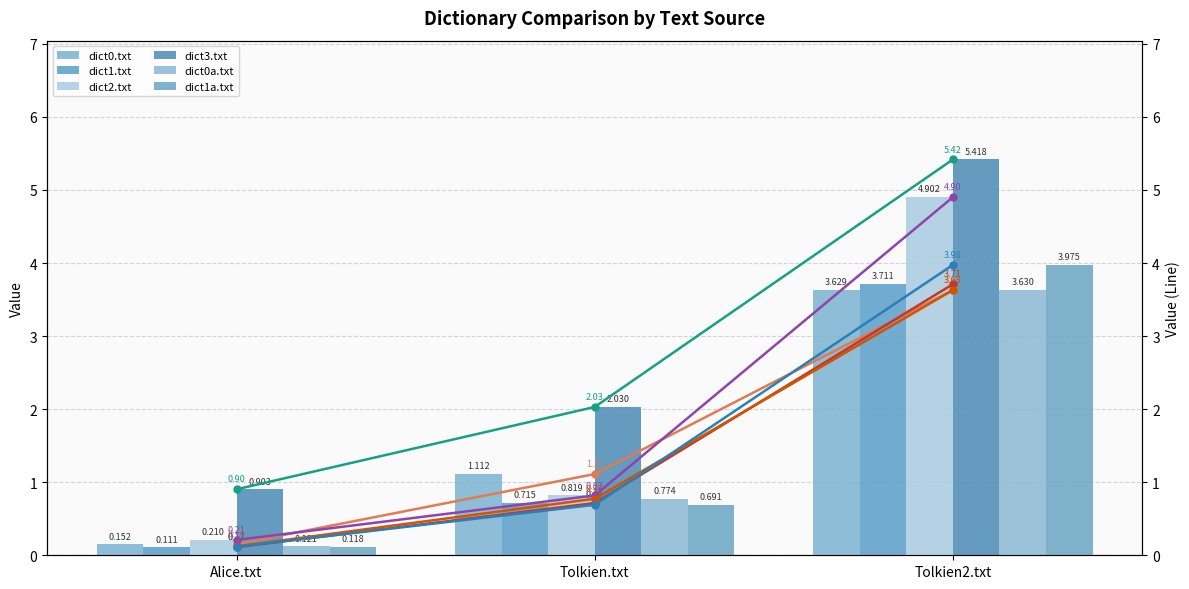

Reading left to right, transcribe all the data shown in this chart.

dict0.txt: Alice.txt=0.2	Tolkien.txt=1.1	Tolkien2.txt=3.6
dict1.txt: Alice.txt=0.1	Tolkien.txt=0.7	Tolkien2.txt=3.7
dict2.txt: Alice.txt=0.2	Tolkien.txt=0.8	Tolkien2.txt=4.9
dict3.txt: Alice.txt=0.9	Tolkien.txt=2.0	Tolkien2.txt=5.4
dict0a.txt: Alice.txt=0.1	Tolkien.txt=0.8	Tolkien2.txt=3.6
dict1a.txt: Alice.txt=0.1	Tolkien.txt=0.7	Tolkien2.txt=4.0